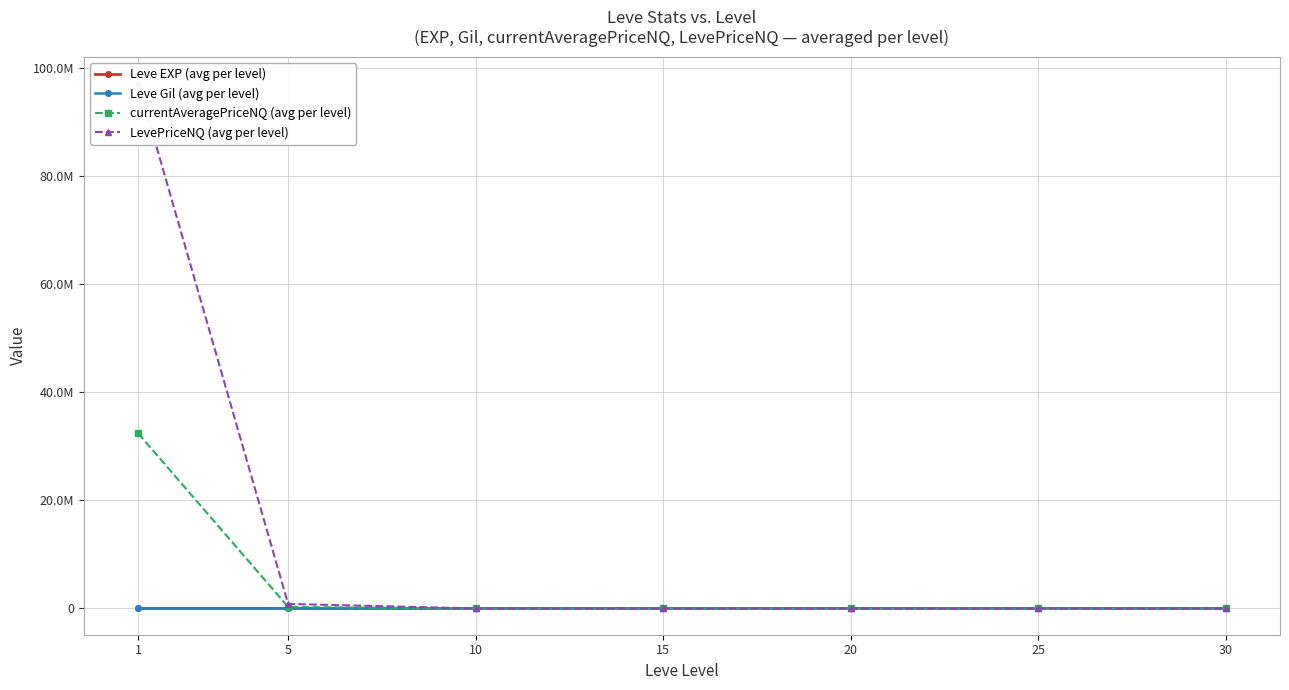

Reading left to right, extract all data points from this chart.

Leve EXP (avg per level): 1=473.0	5=13.0	10=5.5	15=14.5	20=16.8	25=32.3	30=36.0
Leve Gil (avg per level): 1=163.5	5=190.7	10=162.3	15=196.5	20=196.2	25=197.0	30=227.0
currentAveragePriceNQ (avg per level): 1=32386226.9	5=278163.7	10=1681.1	15=697.6	20=1328.3	25=456.7	30=162.9
LevePriceNQ (avg per level): 1=97165115.7	5=834426.5	10=5065.7	15=2092.2	20=3985.5	25=2238.0	30=593.2